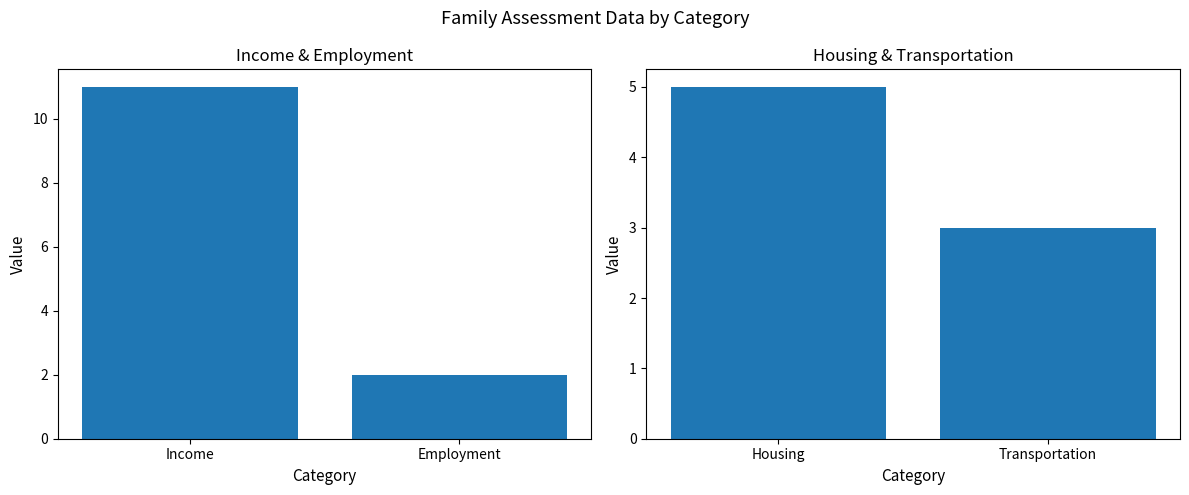

At which category is the sum across all series the highest?

Income